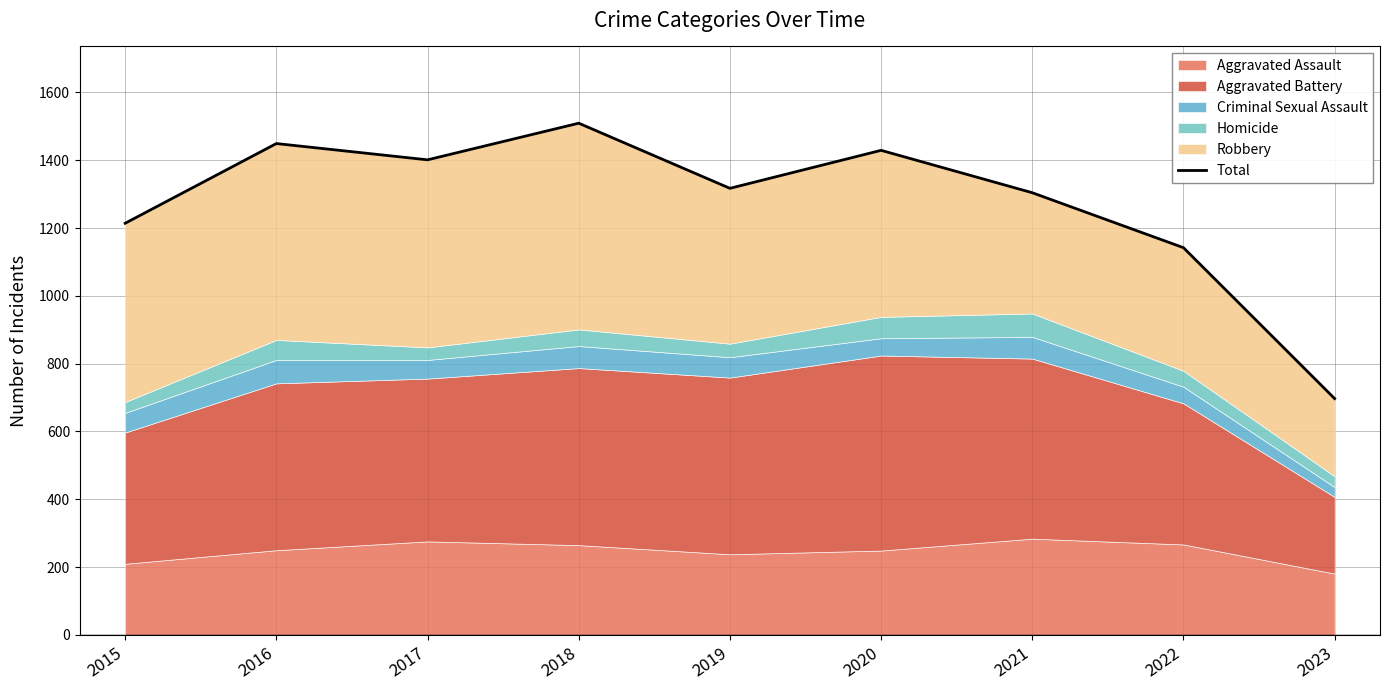

What is the difference between the values at 2018 and 2017?

108